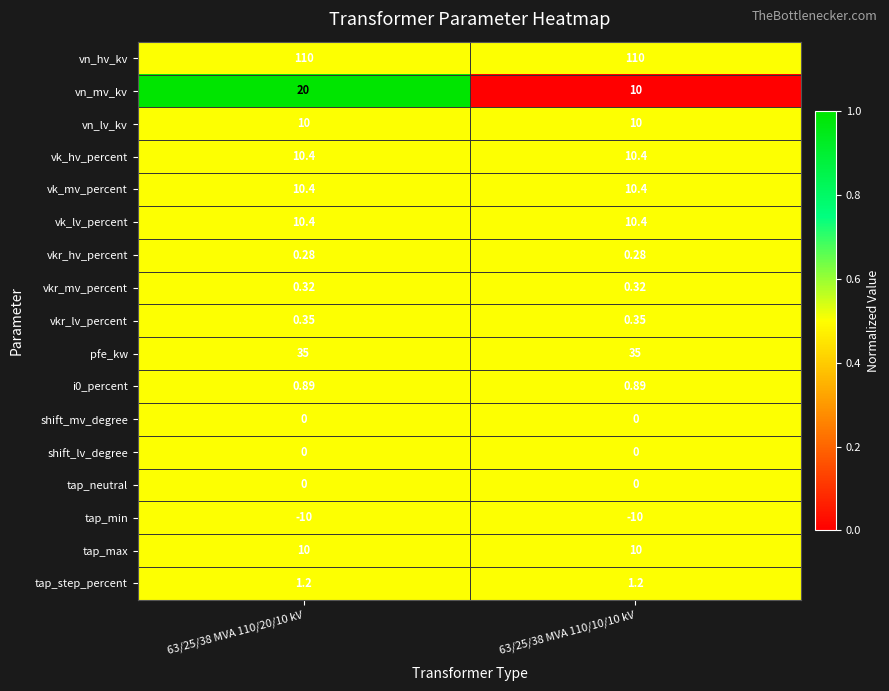

Between 63/25/38 MVA 110/20/10 kV and 63/25/38 MVA 110/10/10 kV, which series saw the biggest shift?

vn_mv_kv